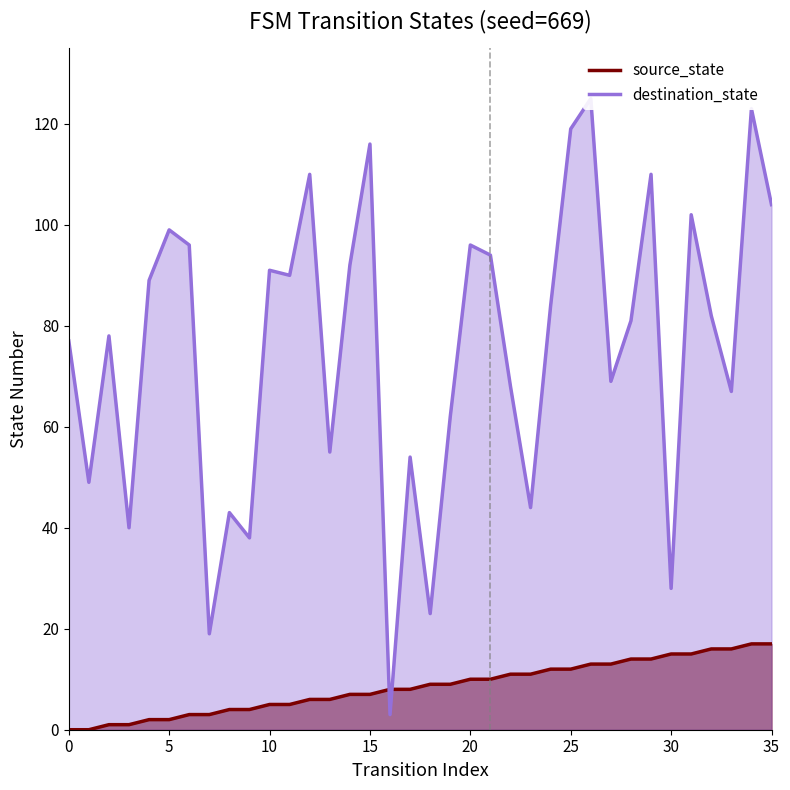

List the labels in order of destination_state value, smallest first.

16, 7, 18, 30, 9, 3, 8, 23, 1, 17, 13, 19, 33, 22, 27, 0, 2, 28, 32, 24, 4, 11, 10, 14, 21, 6, 20, 5, 31, 35, 12, 29, 15, 25, 34, 26